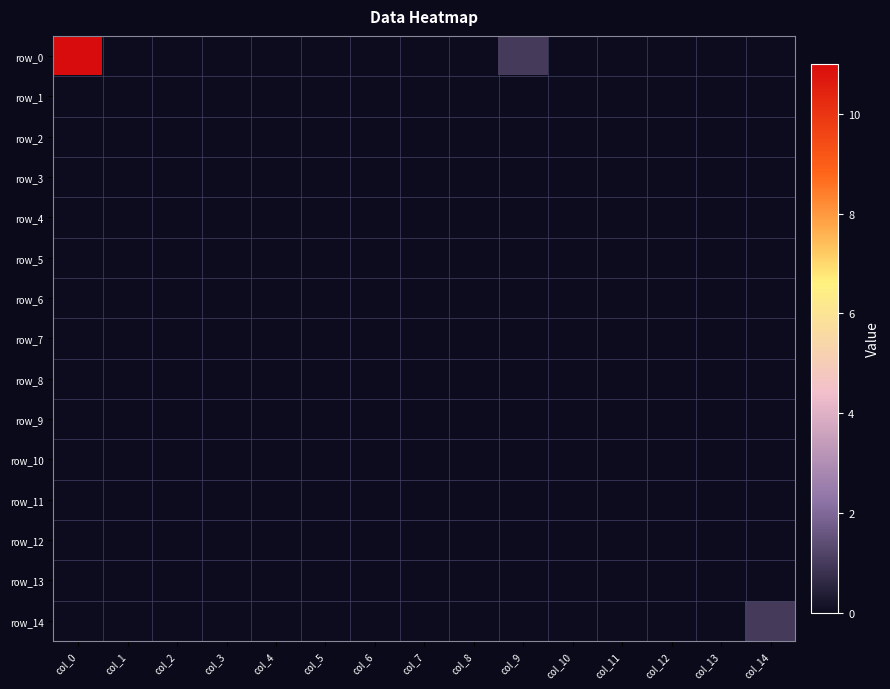

Where is row_0 nearest to the value 5?

col_9